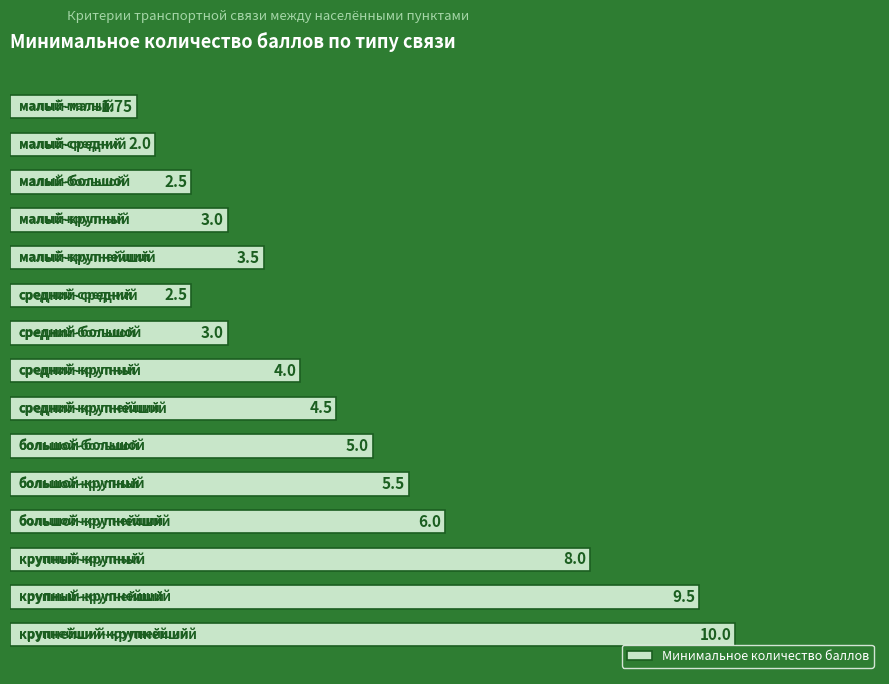

What is the average value?

4.7